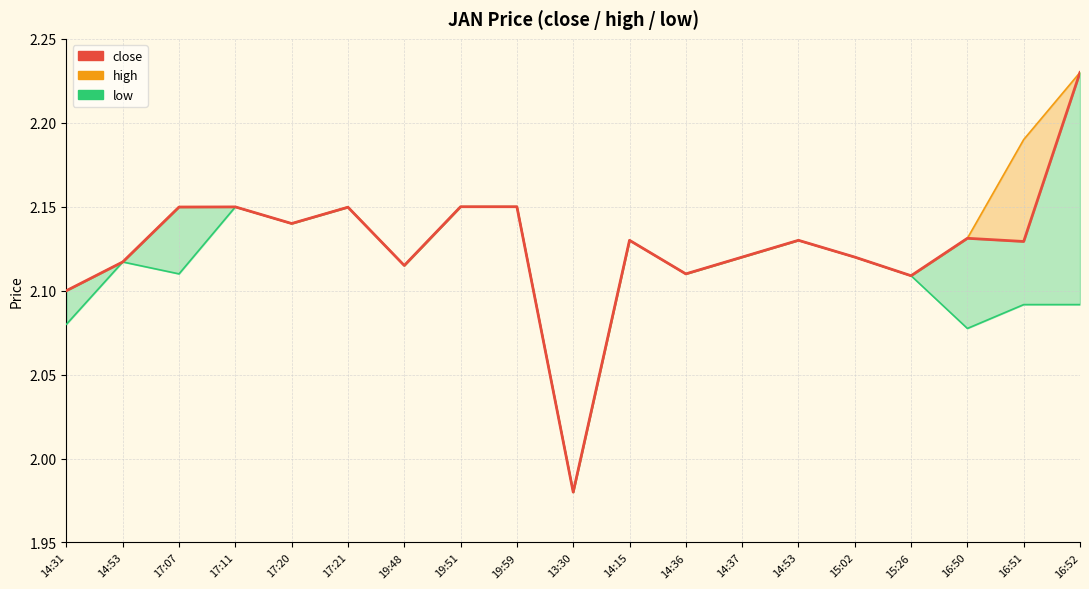

What is the greatest value displayed?

2.2